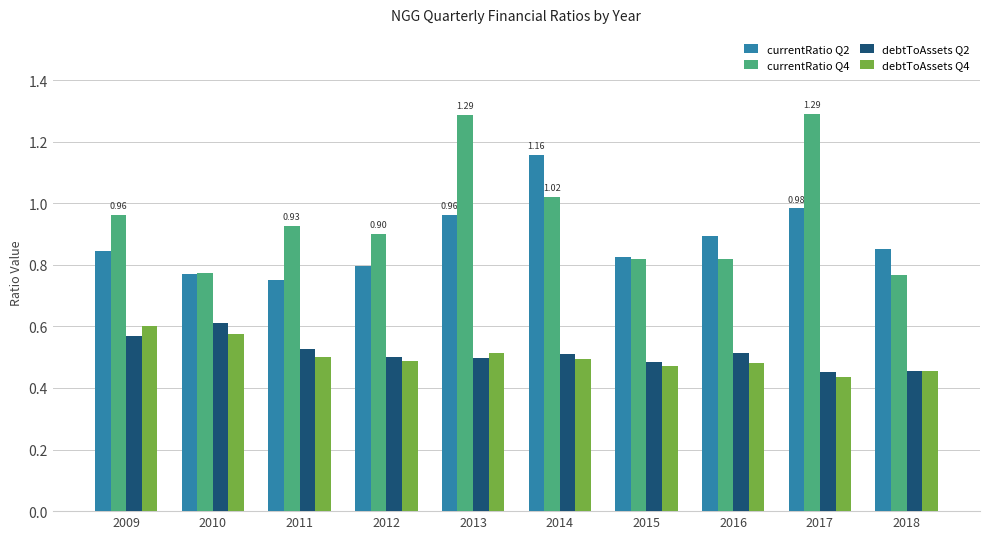

True or false: debtToAssets Q4 has a value of 0.7 at 2011.

False